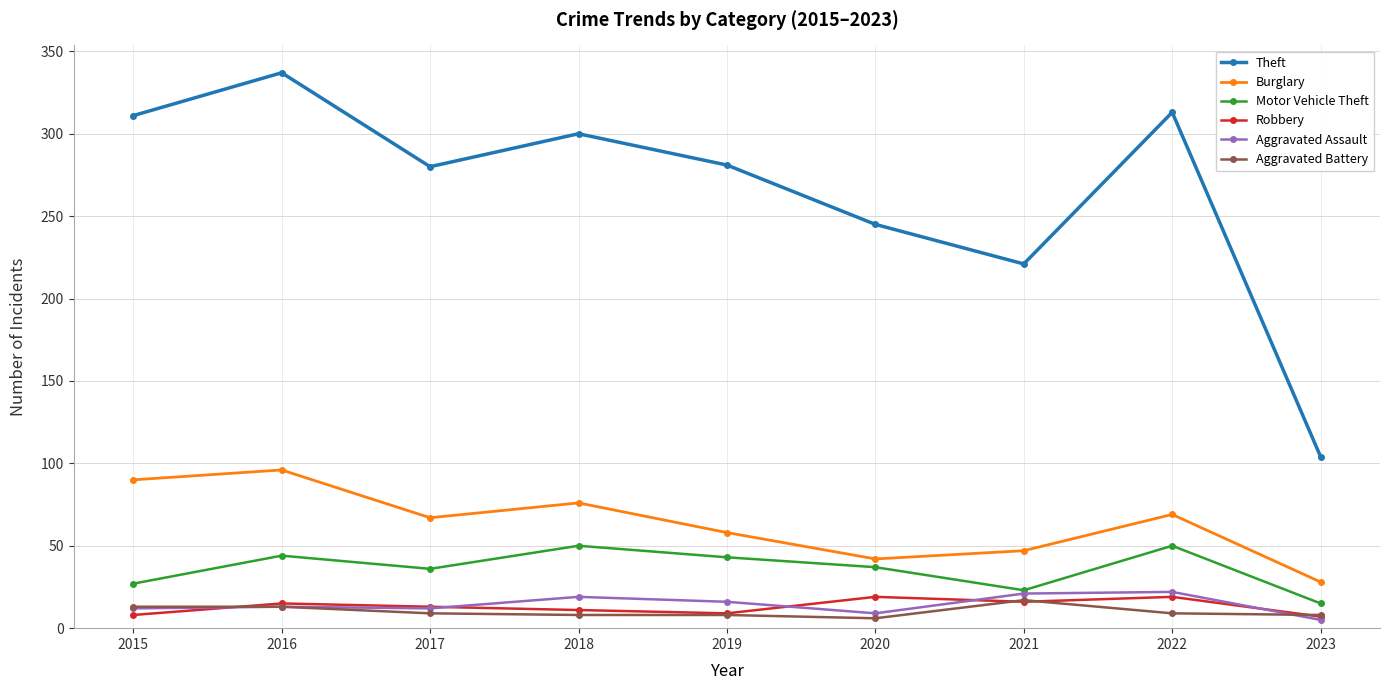

How many interior local valleys does the Theft series have?

2